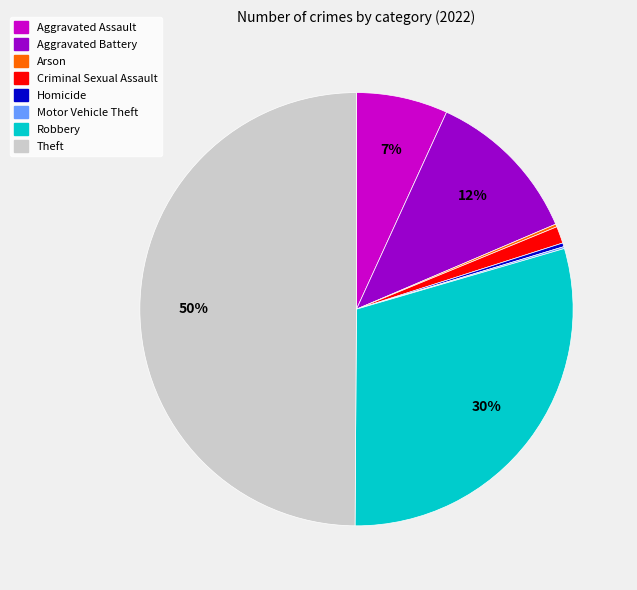

What is the largest slice in the pie chart?

Theft